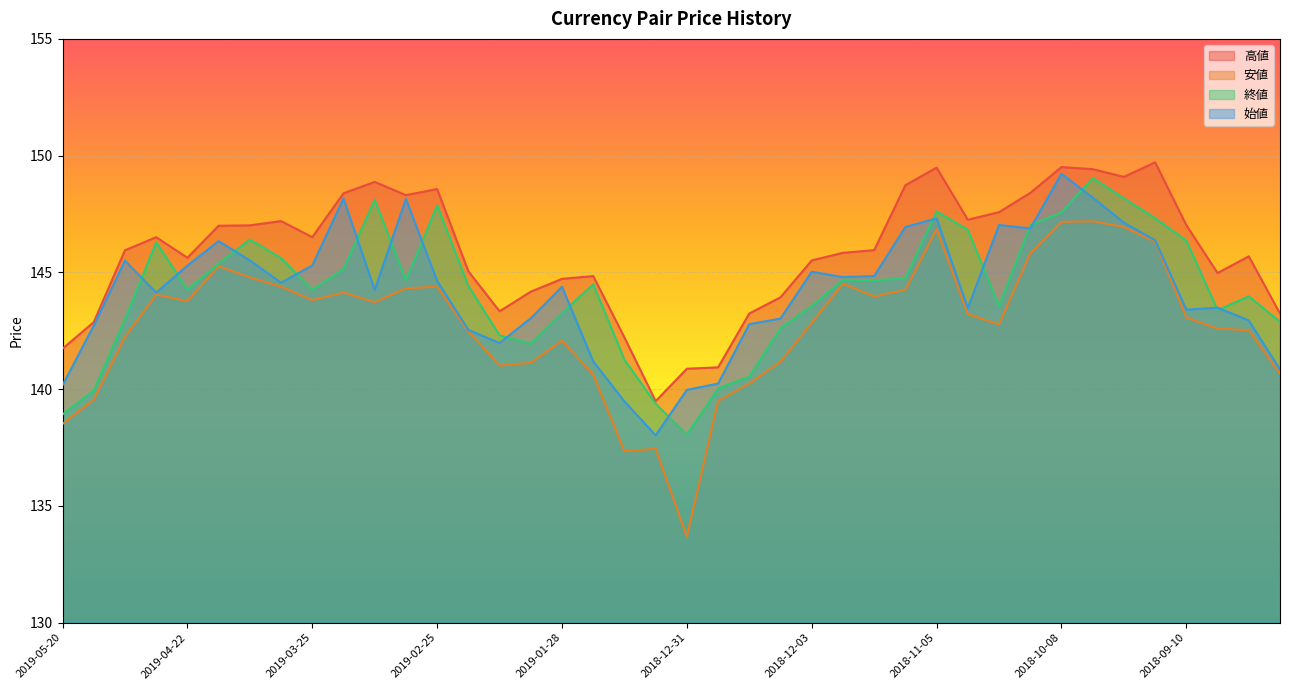

What is the difference between the 安値 values at 2019-03-04 and 2019-04-01?

0.1